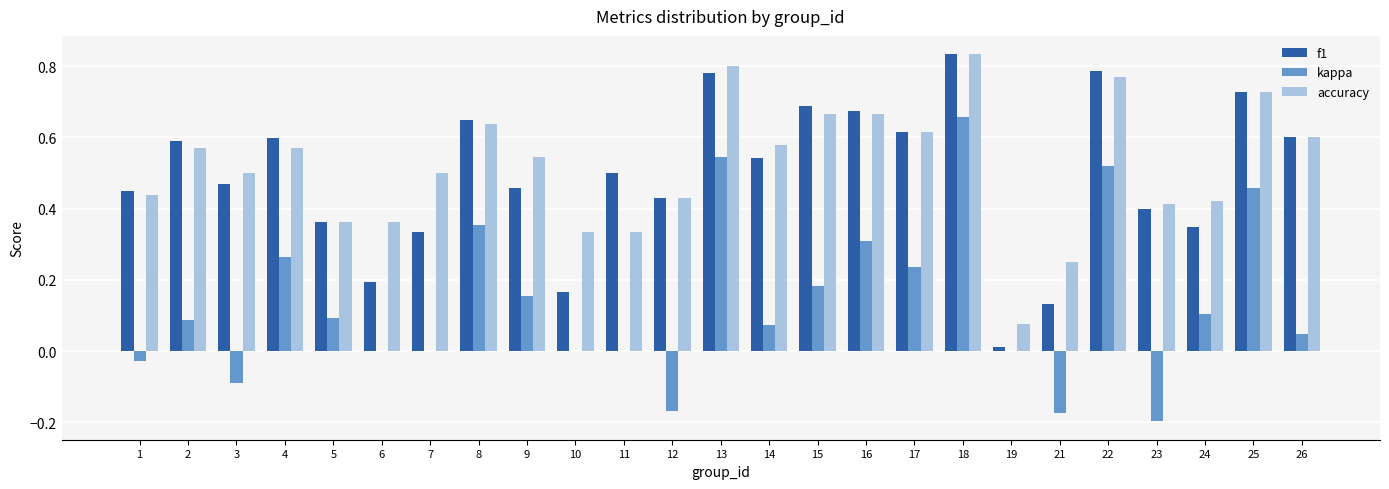

Count the number of data series in this chart.

3